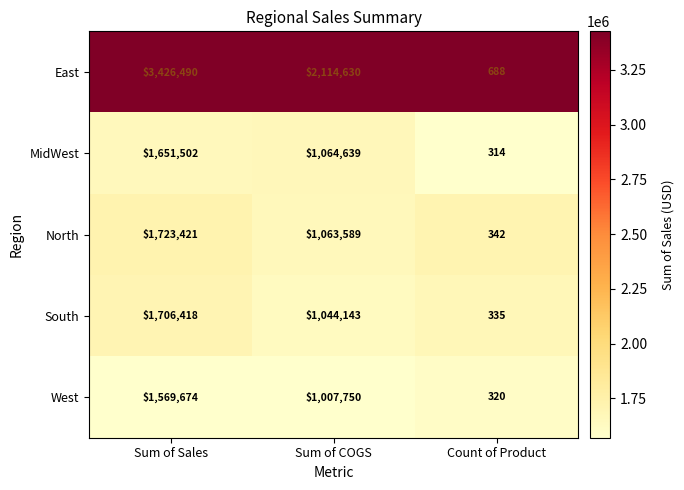

Reading right to left, what are all the values shown in this chart?

East: Count of Product=688	Sum of COGS=2114630	Sum of Sales=3426490
MidWest: Count of Product=314	Sum of COGS=1064639	Sum of Sales=1651502
North: Count of Product=342	Sum of COGS=1063589	Sum of Sales=1723421
South: Count of Product=335	Sum of COGS=1044143	Sum of Sales=1706418
West: Count of Product=320	Sum of COGS=1007750	Sum of Sales=1569674